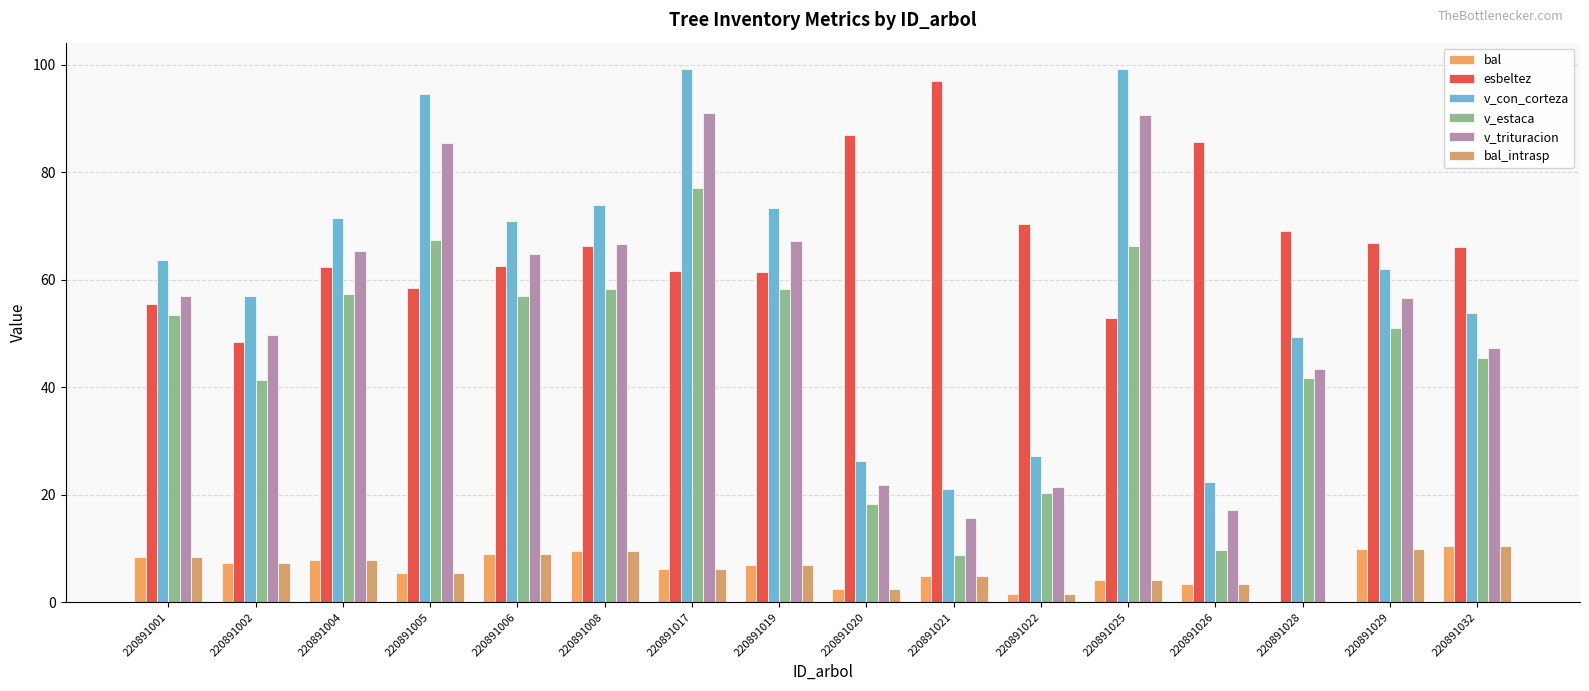

Count the number of data series in this chart.

6